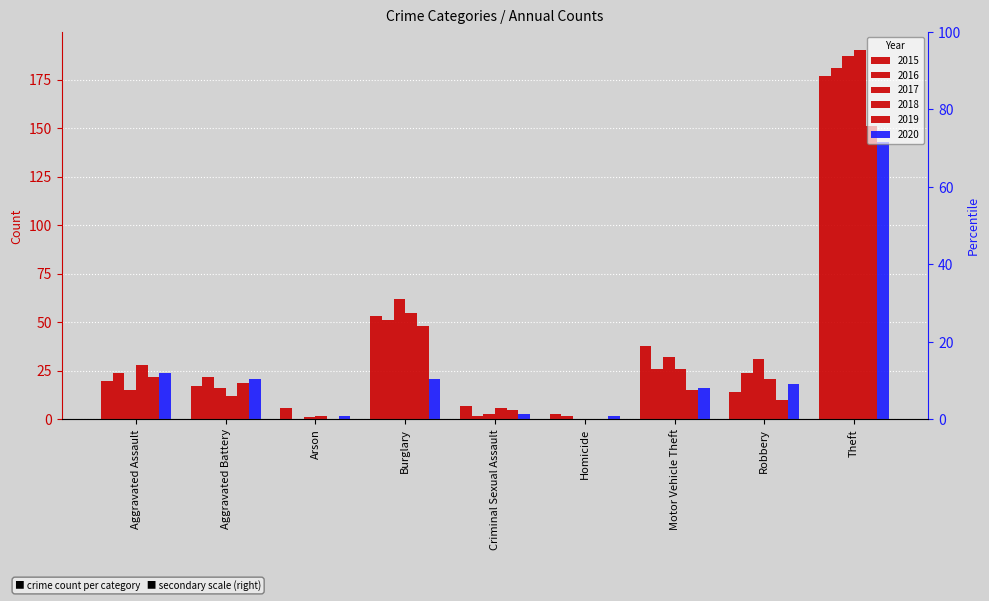

Is the value of 2016 at Aggravated Assault greater than the value of 2019 at Burglary?

No